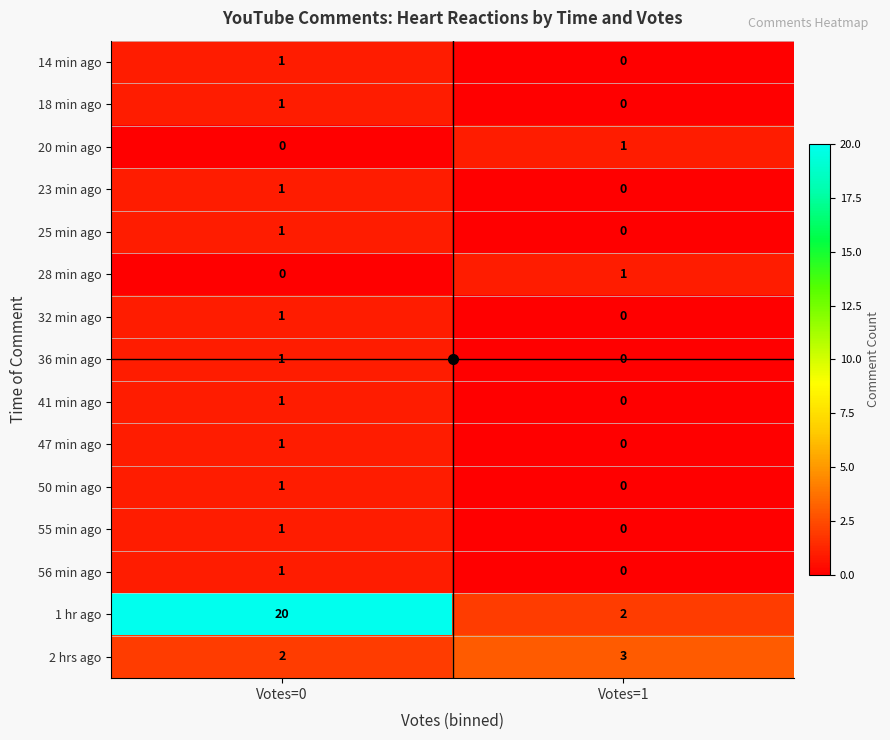

What is the total value across all series at Votes=0?

33